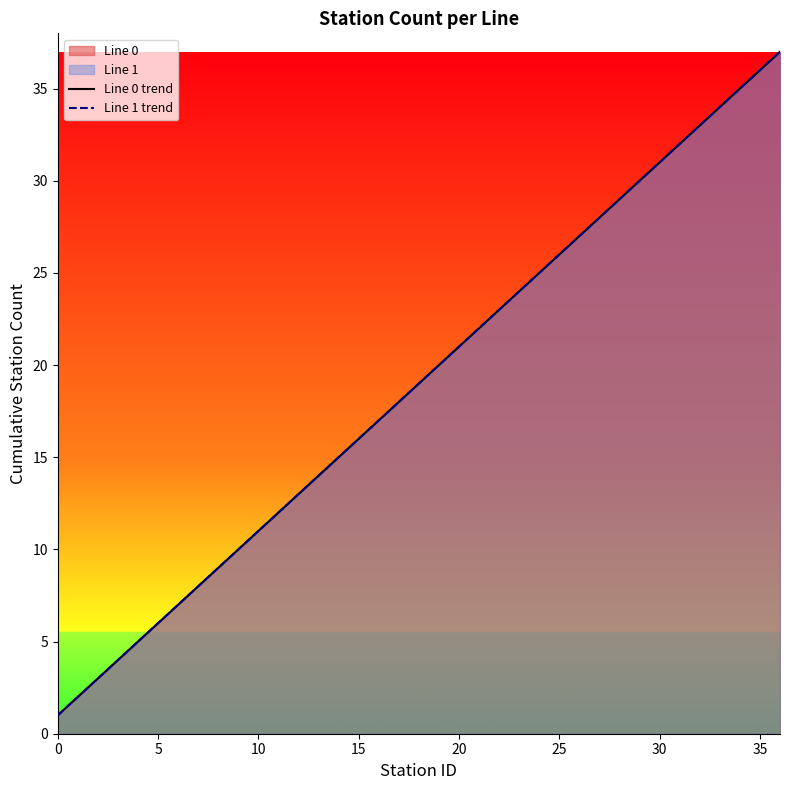

True or false: Line 0 trend has more than 1 interior local peaks.

False